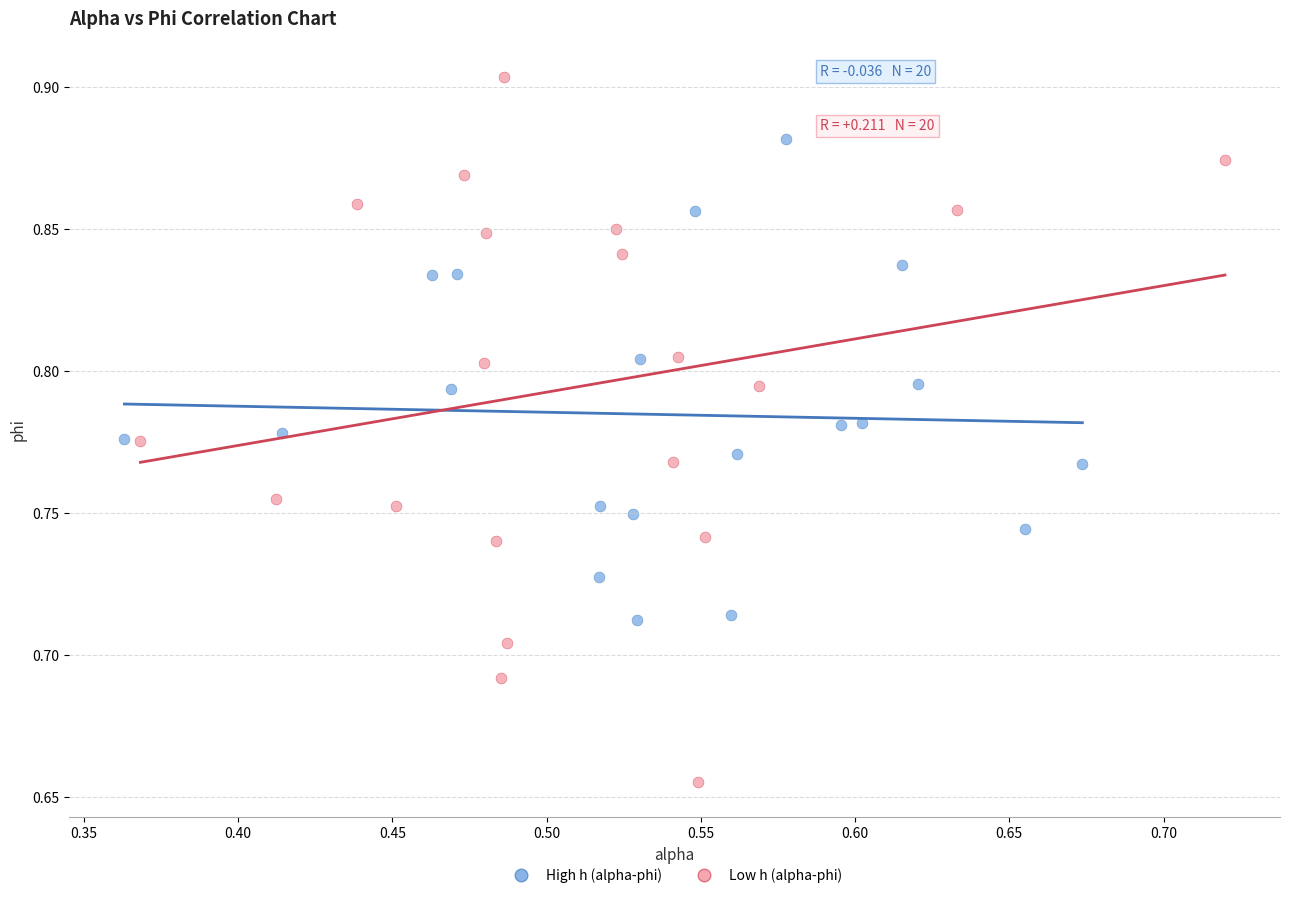

What are all the series names shown in the legend?

High h (alpha-phi), Low h (alpha-phi)